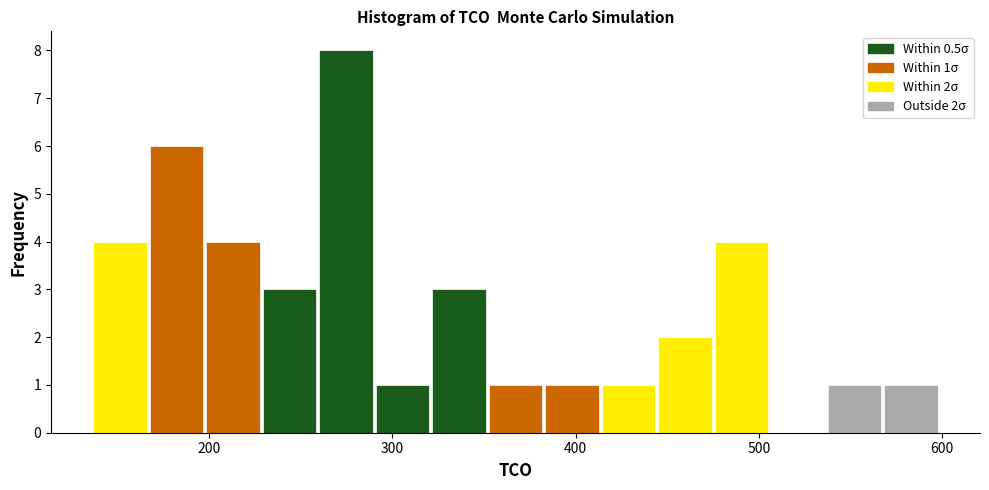

Read against the x-axis, roughly where is the centre of the tallest bar?

270